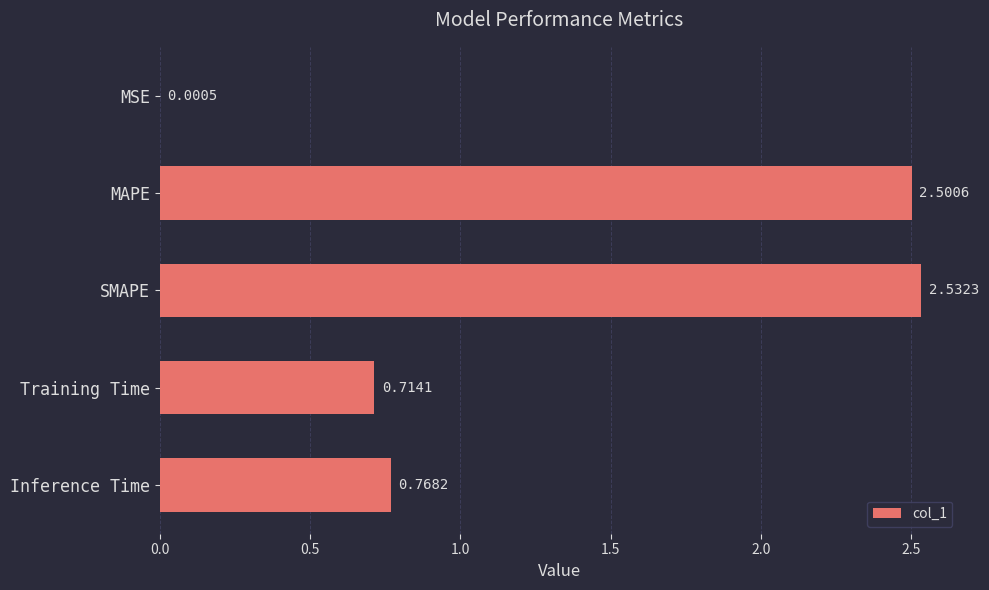

Where is the data nearest to the value 1?

Inference Time